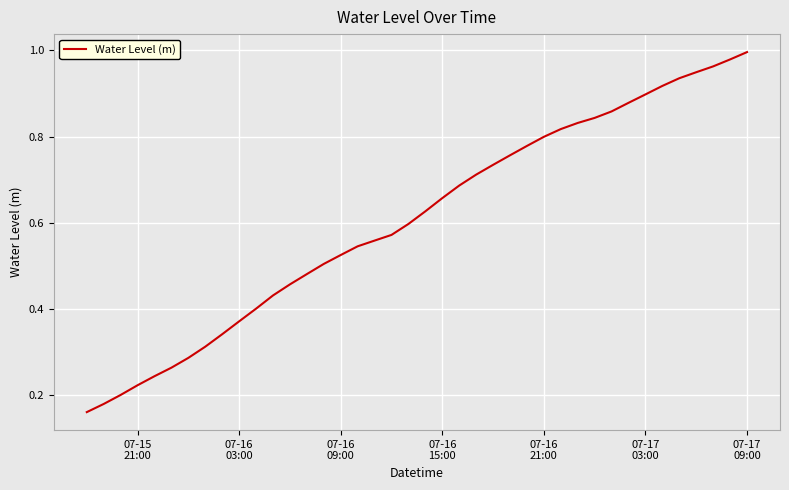

Does the chart have visible grid lines?

Yes